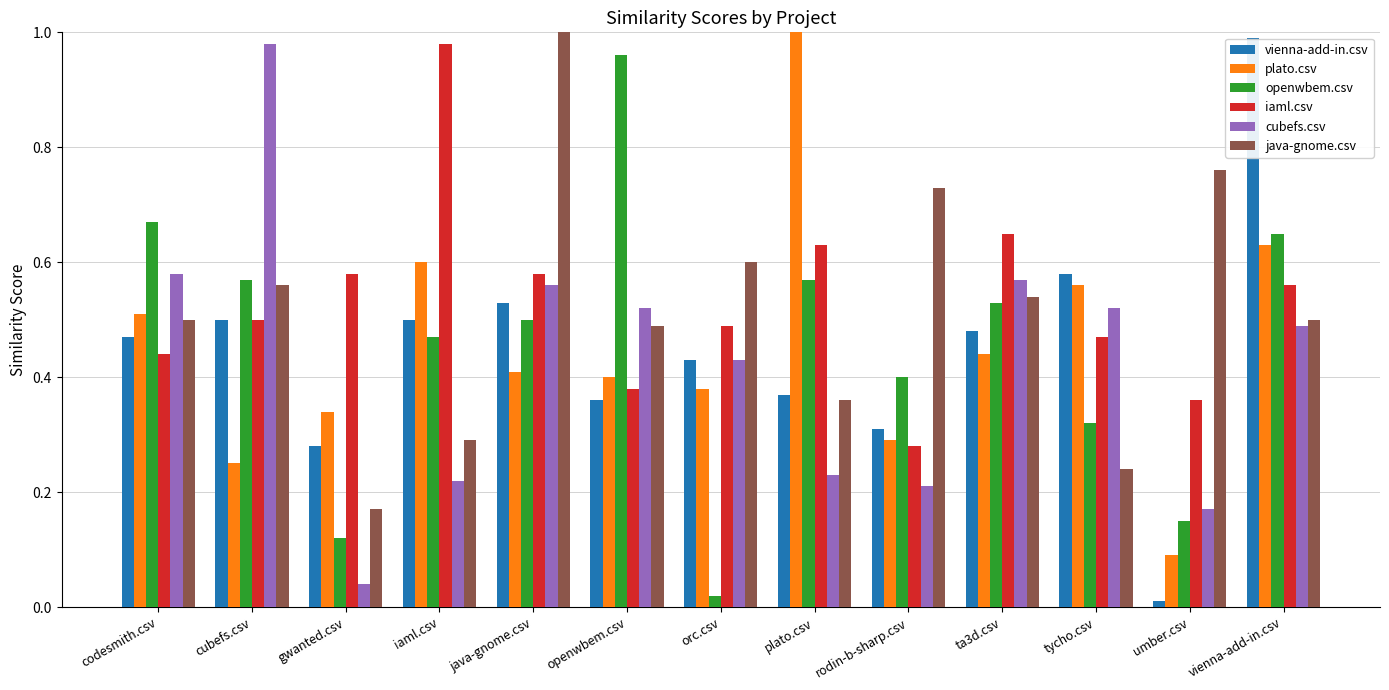

At which label is plato.csv closest to 0?

umber.csv